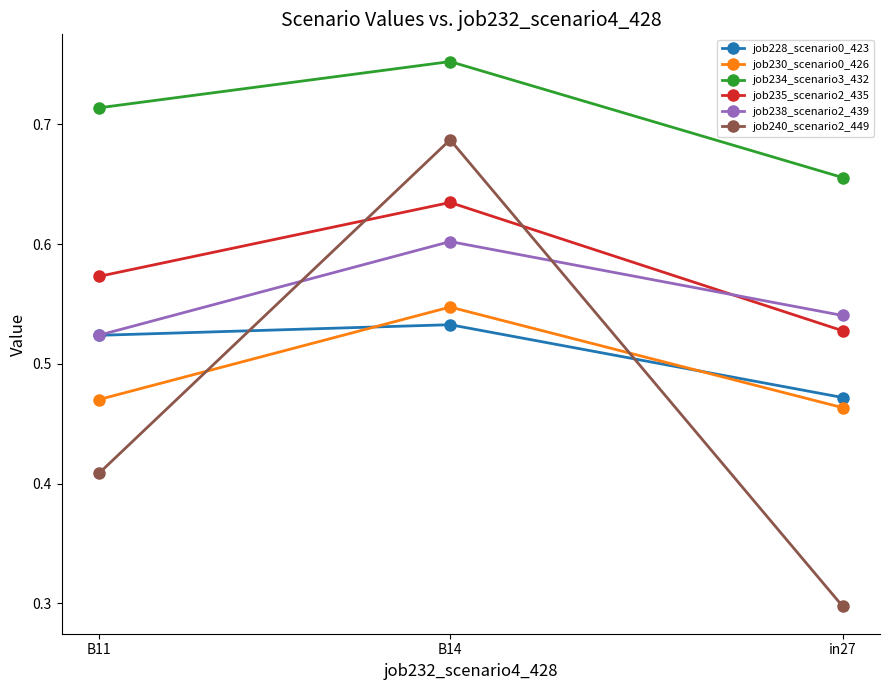

Which series has the largest total across all categories?

job234_scenario3_432